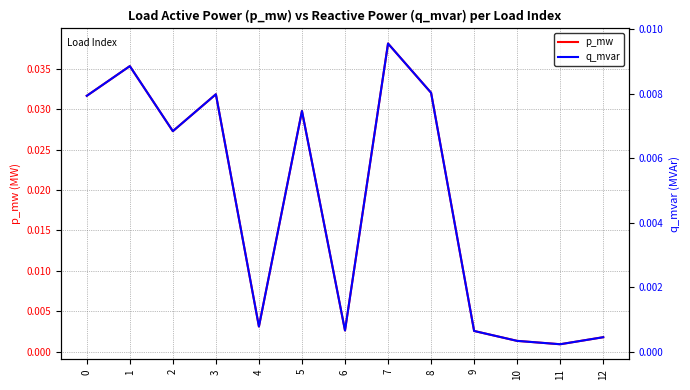

The p_mw series shows 0.0 at 0. True or false?

False